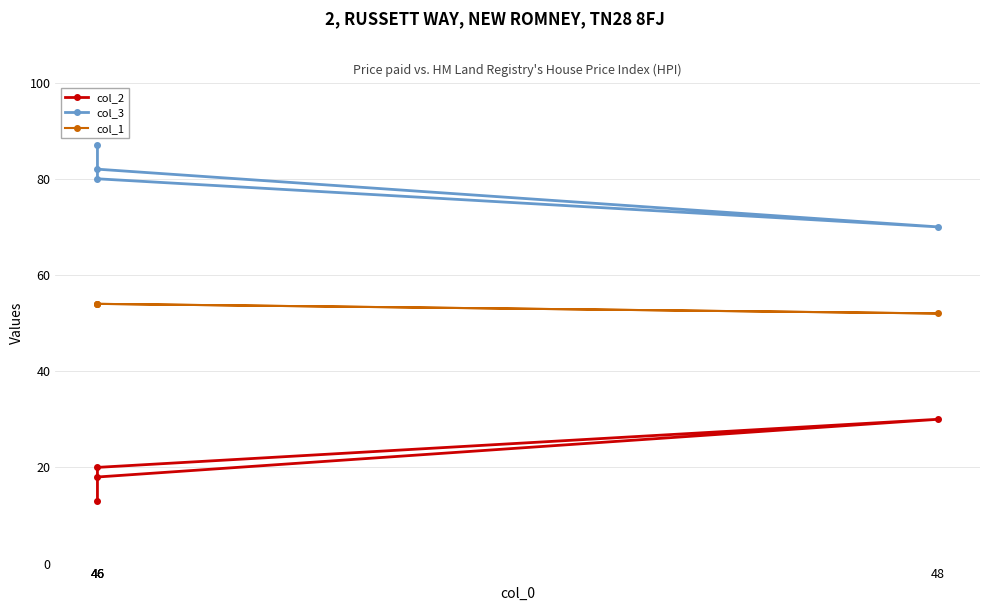

True or false: col_3 and col_1 cross at least once.

False